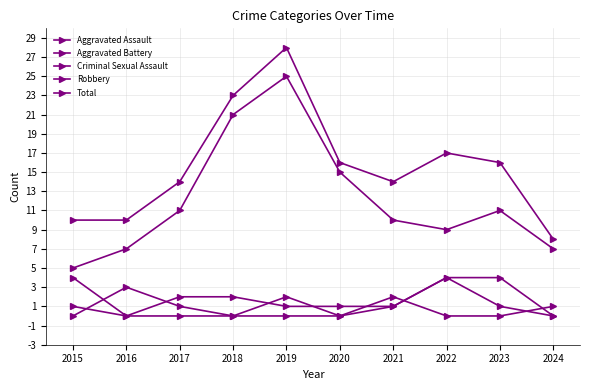

Does the chart have visible grid lines?

Yes